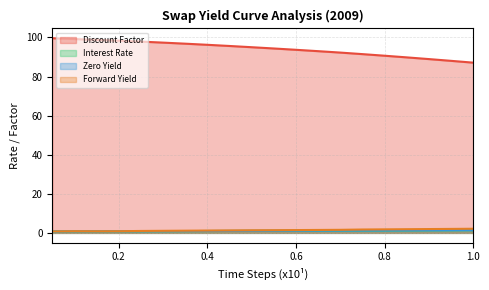

Rank the series at 4.5 from highest to lowest value.

Discount Factor, Forward Yield, Interest Rate, Zero Yield